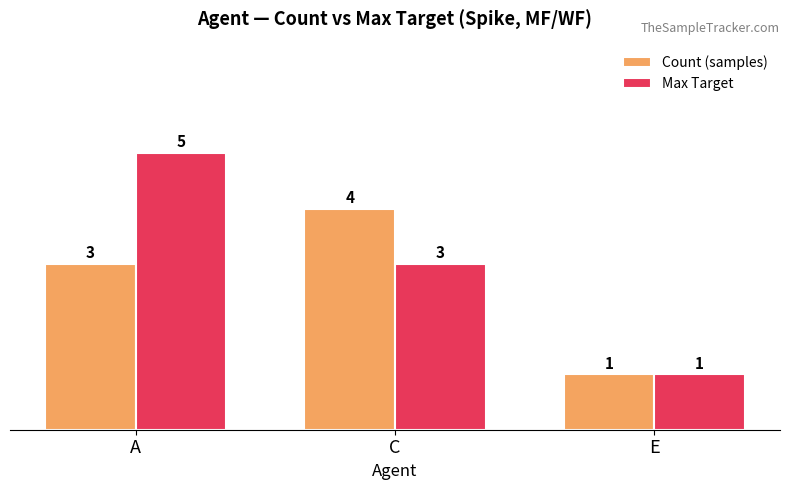

Reading left to right, list all the values displayed in this chart.

Count (samples): A=3	C=4	E=1
Max Target: A=5	C=3	E=1